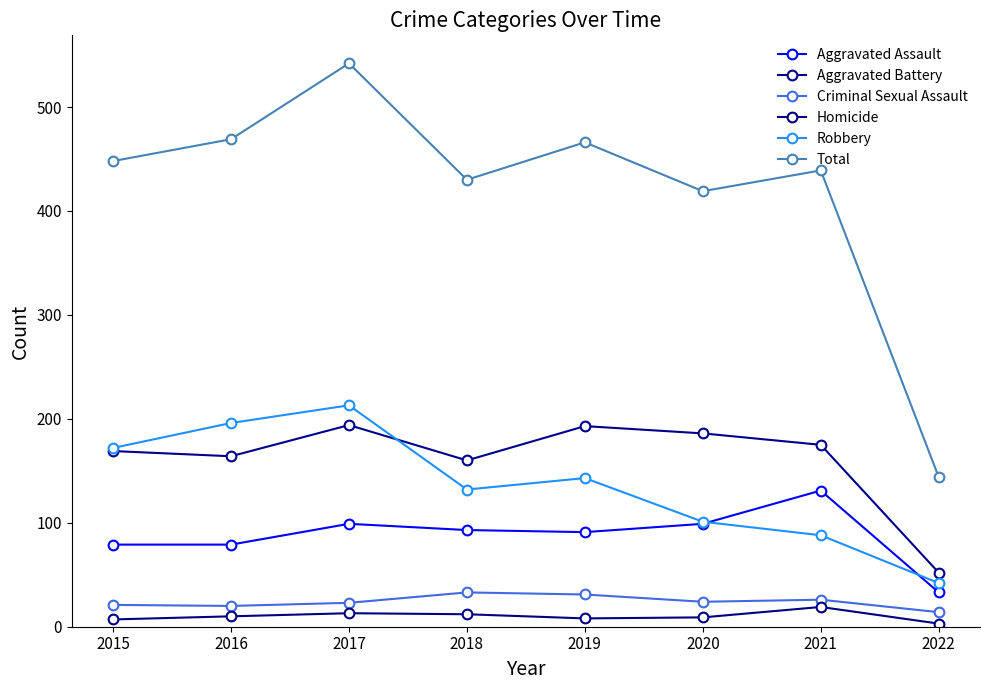

Reading right to left, transcribe all the data shown in this chart.

Aggravated Assault: 2022=33	2021=131	2020=99	2019=91	2018=93	2017=99	2016=79	2015=79
Aggravated Battery: 2022=52	2021=175	2020=186	2019=193	2018=160	2017=194	2016=164	2015=169
Criminal Sexual Assault: 2022=14	2021=26	2020=24	2019=31	2018=33	2017=23	2016=20	2015=21
Homicide: 2022=3	2021=19	2020=9	2019=8	2018=12	2017=13	2016=10	2015=7
Robbery: 2022=42	2021=88	2020=101	2019=143	2018=132	2017=213	2016=196	2015=172
Total: 2022=144	2021=439	2020=419	2019=466	2018=430	2017=542	2016=469	2015=448